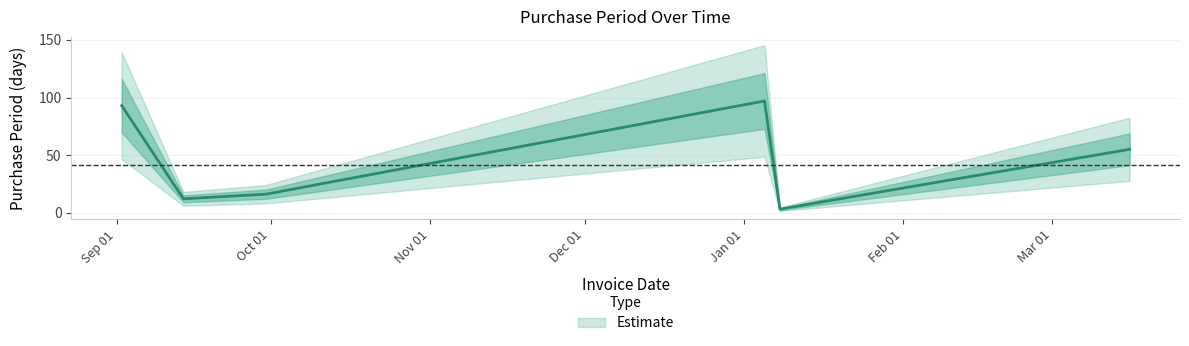

What position from the right is 2015-09-30?

5